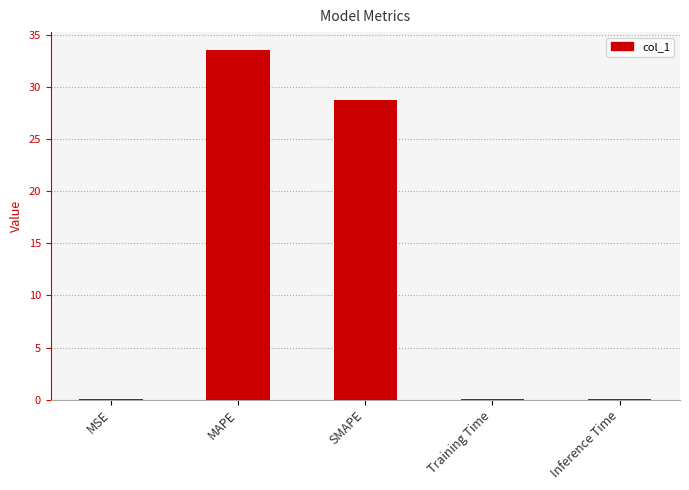

Which has a higher value, SMAPE or MSE?

SMAPE